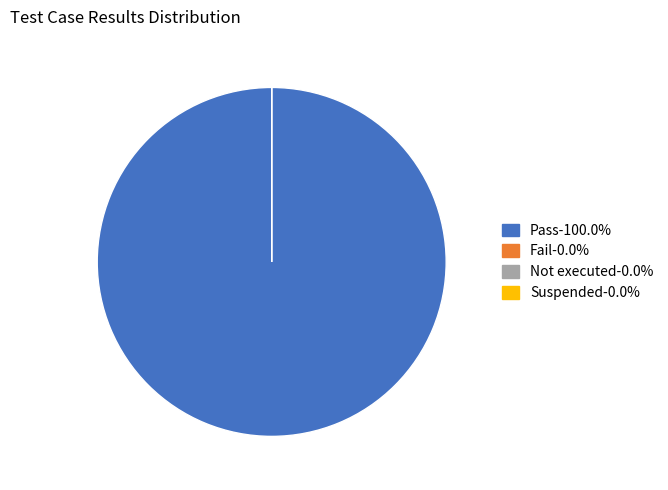

True or false: Fail accounts for 0% of the total.

True